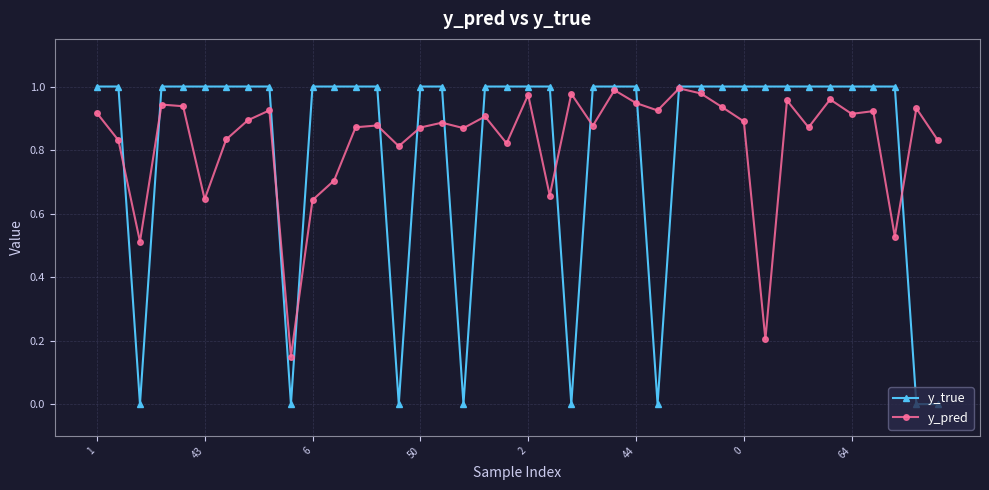

True or false: y_pred has more than 1 interior local peaks.

True